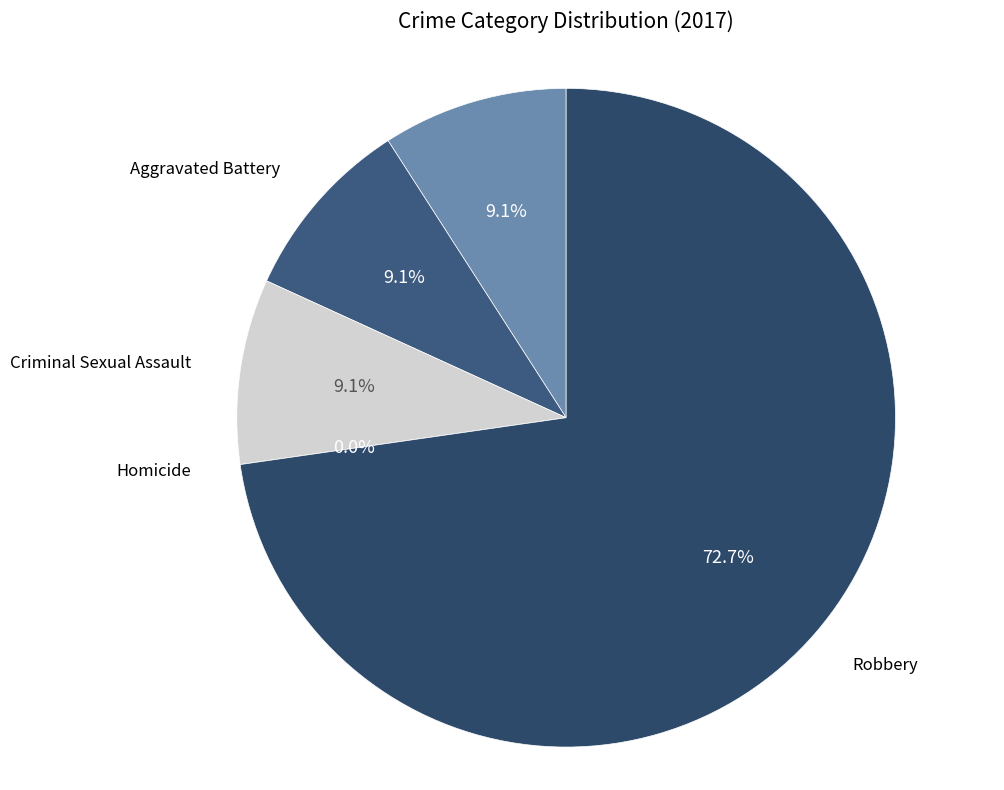

Which has a higher value, Homicide or Robbery?

Robbery